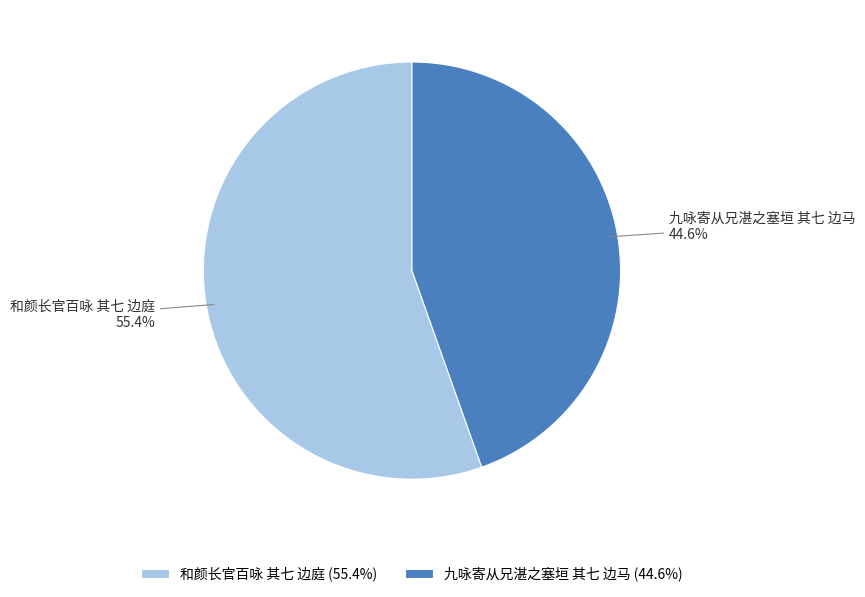

True or false: 九咏寄从兄湛之塞垣 其七 边马 accounts for 38% of the total.

False